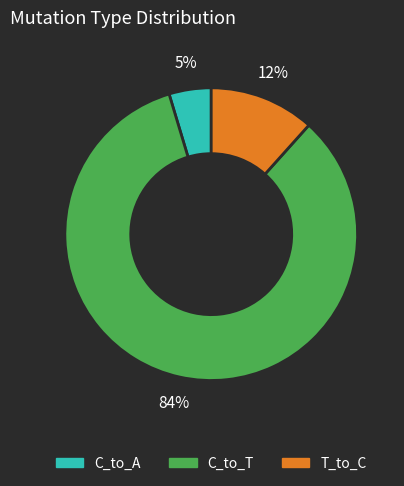

Is there a majority slice in this chart?

Yes